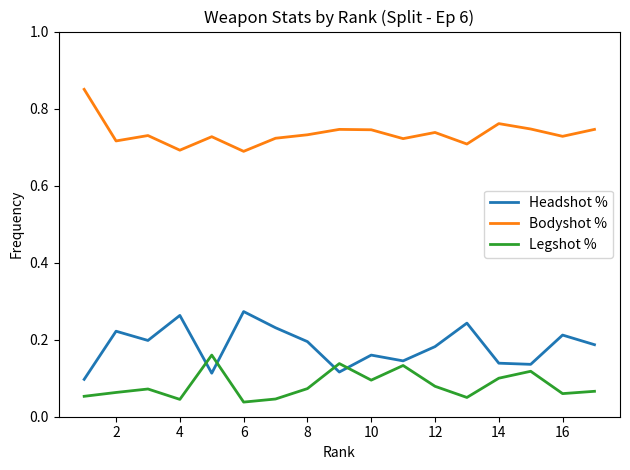

Does the chart display data point markers on the line(s)?

No